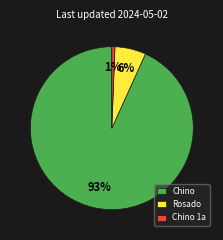

To the nearest percent, what is the combined percentage of Rosado and Chino?

99%